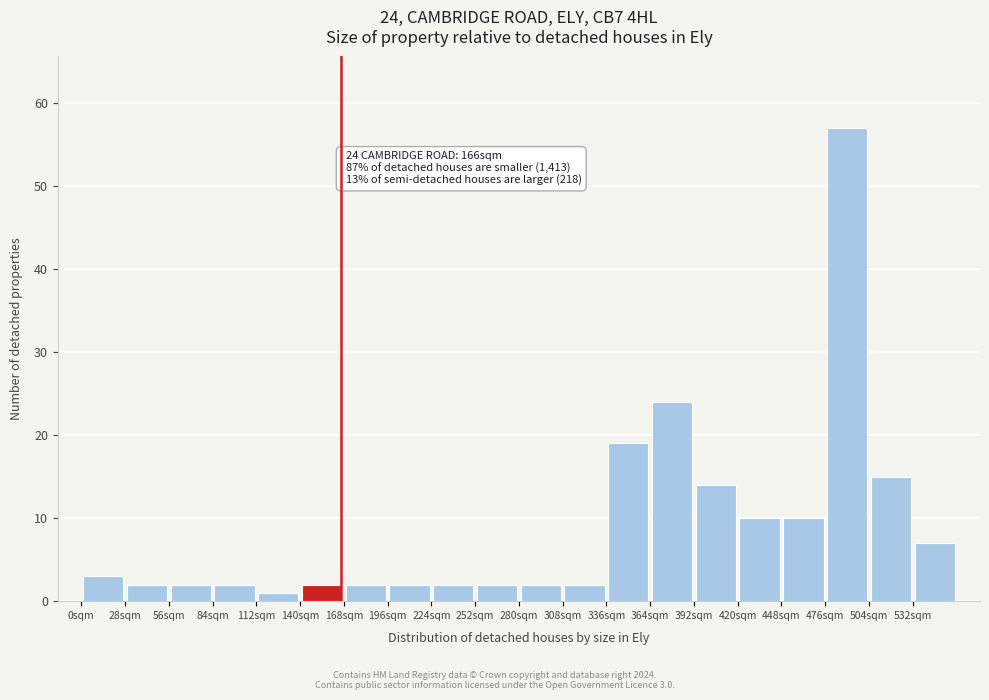

Over which range of the x-axis is the bar tallest?

476 to 504